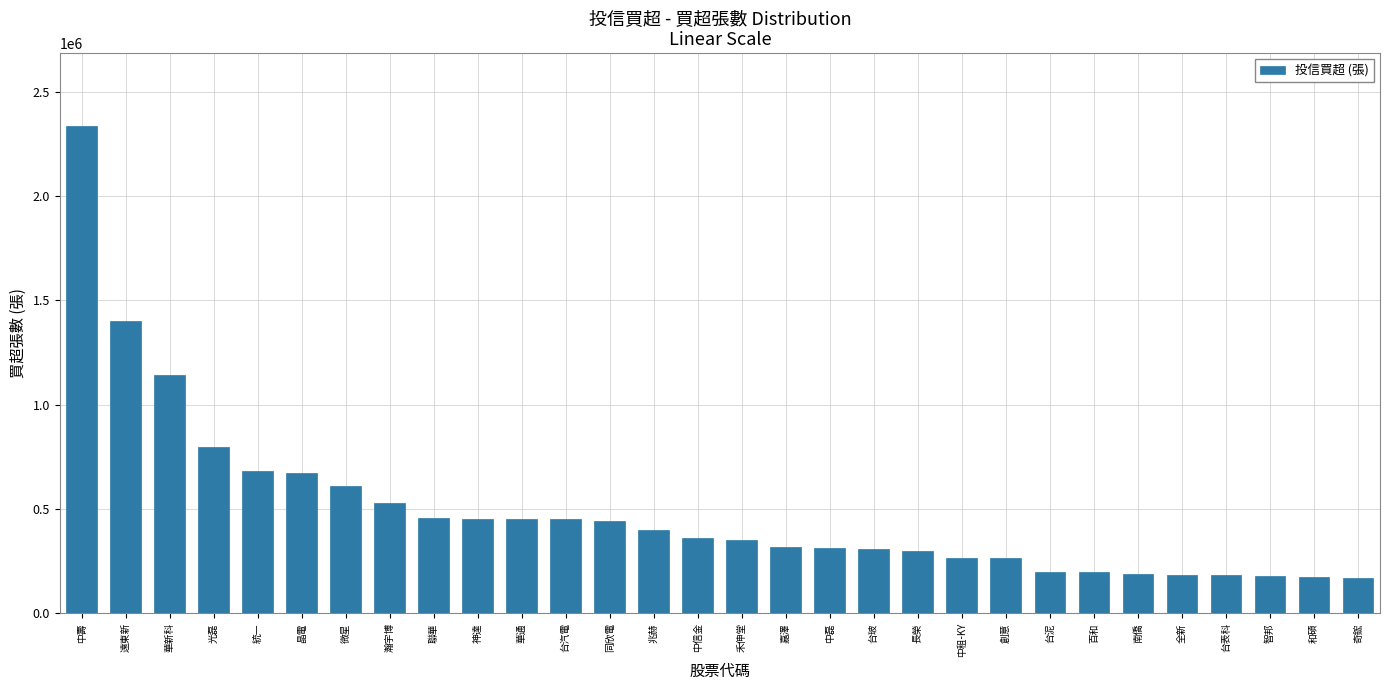

Approximately how many times larger is the value at 兆赫 compared to 中信金?

1.1